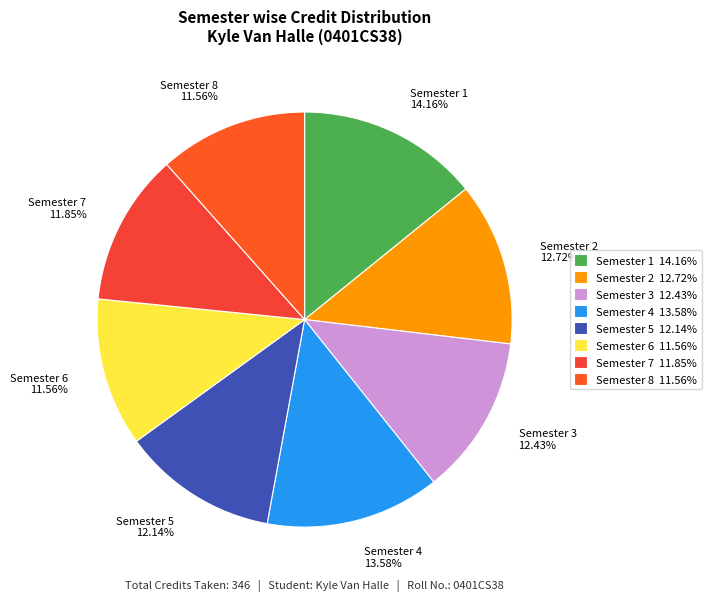

Which slice is the largest?

Semester 1